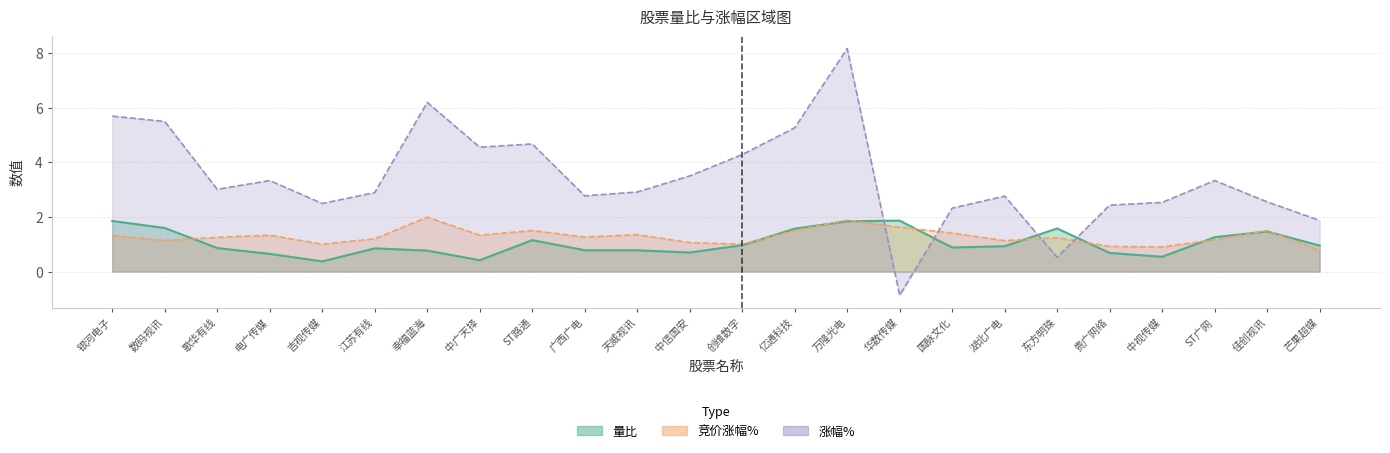

How many intersections are there between 涨幅% and 量比?

4